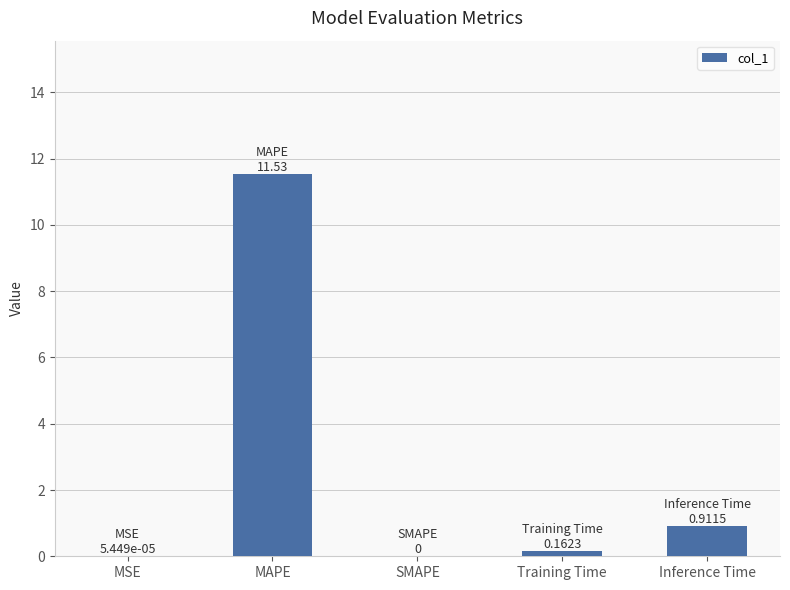

Count the number of categories in the chart.

5